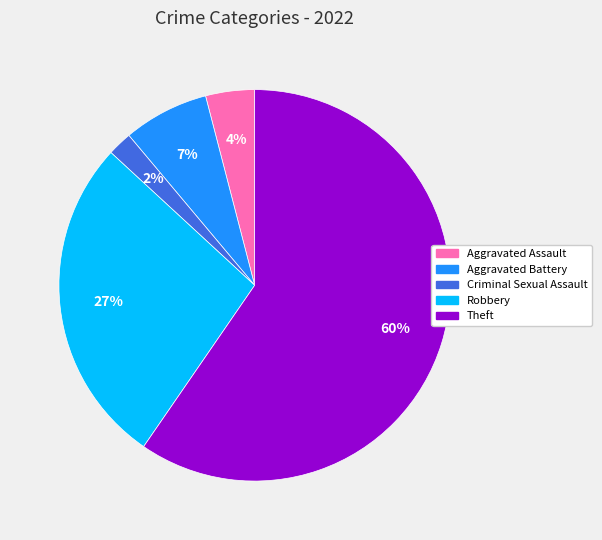

To the nearest percent, what is the average slice percentage?

20%